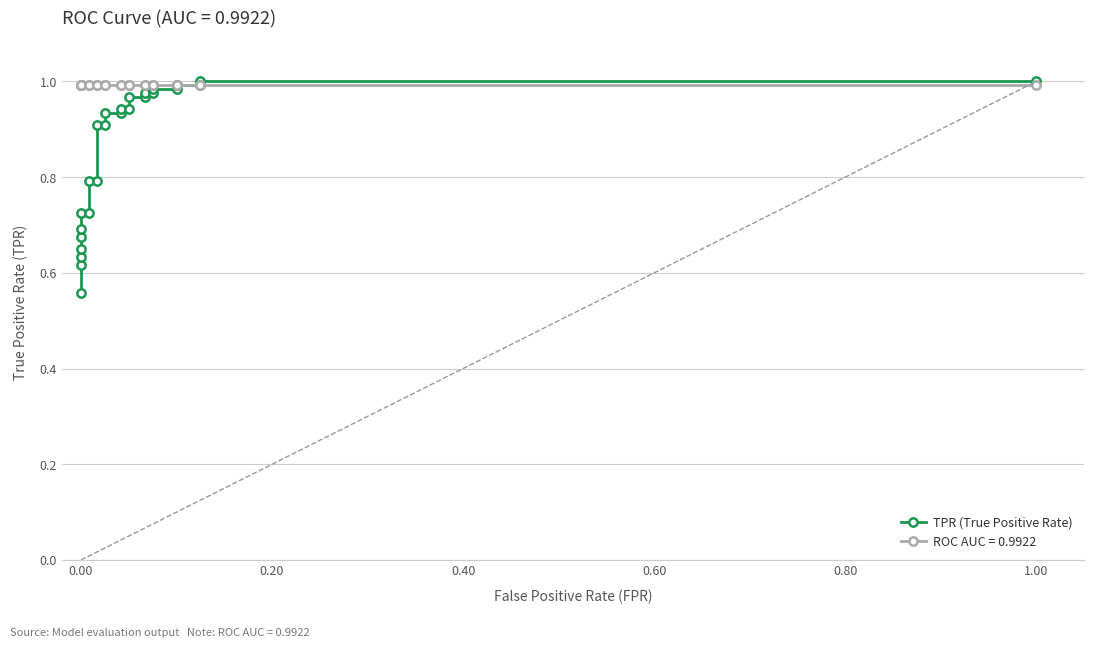

True or false: there are more than 1 points higher than both neighbors.

False